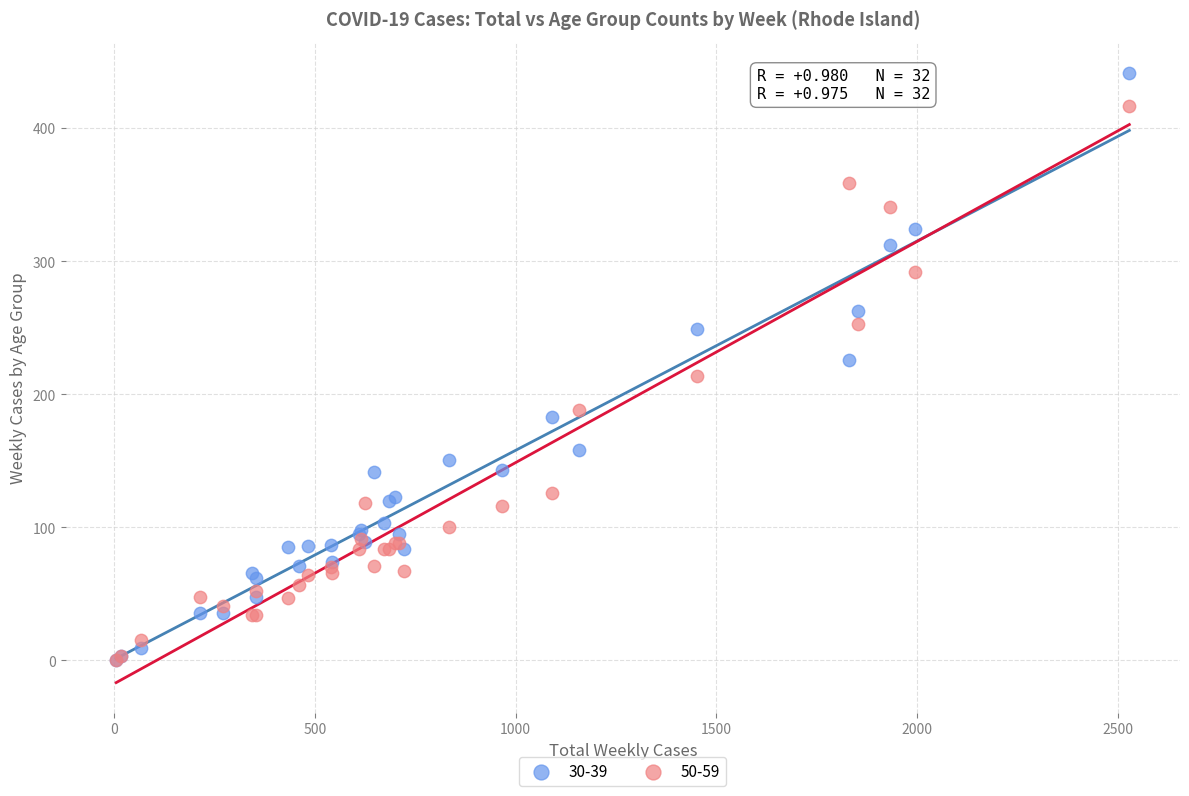

What are all the series names shown in the legend?

30-39, 50-59